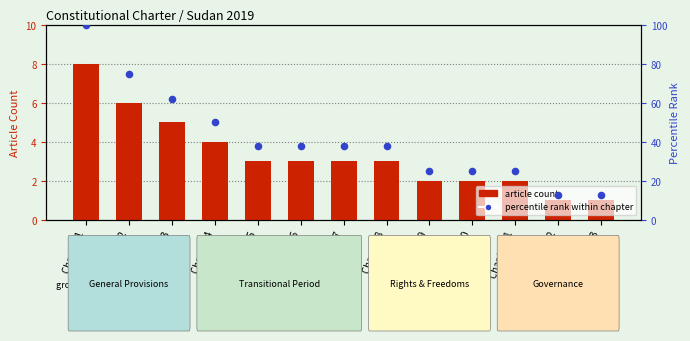

Is the value of article count at Chapter 3 greater than the value of percentile rank within chapter at Chapter 4?

No